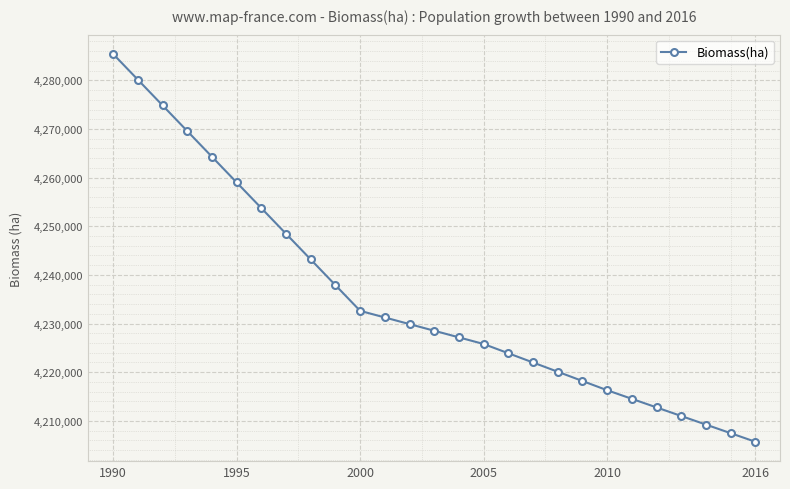

What is the difference between the second highest and second lowest values?

72675.6